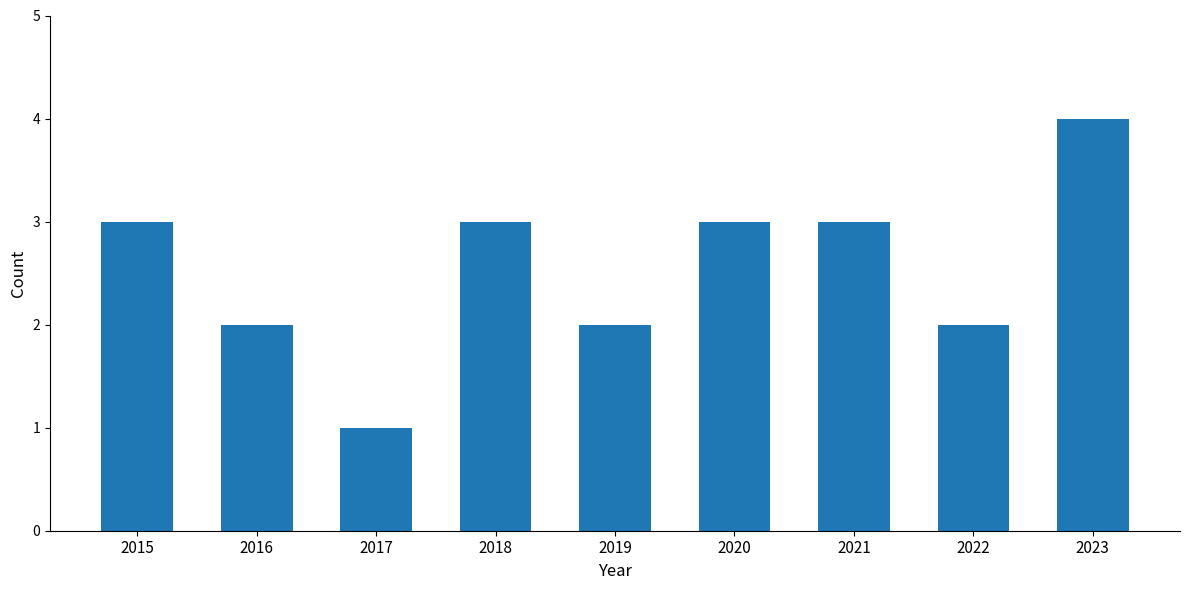

What is the difference between the values at 2023 and 2019?

2